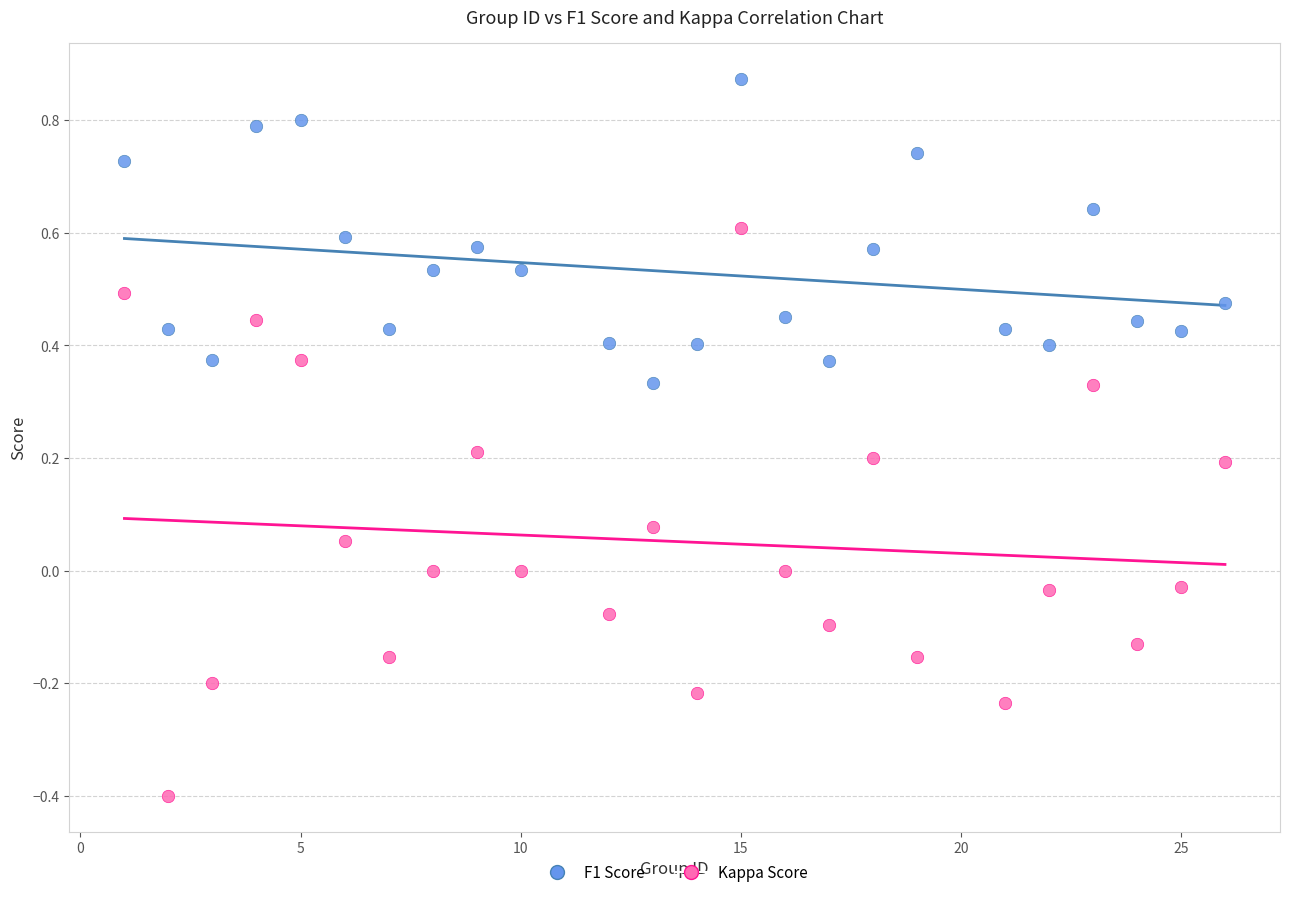

Which series has the largest Y range (max minus min)?

Kappa Score